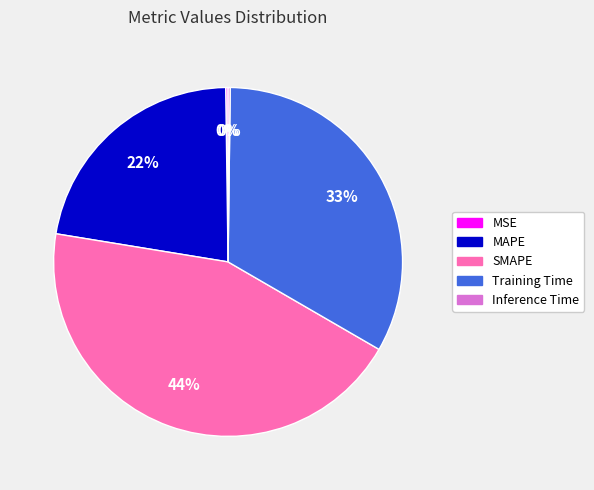

To the nearest percent, what percentage of the pie is SMAPE?

44%